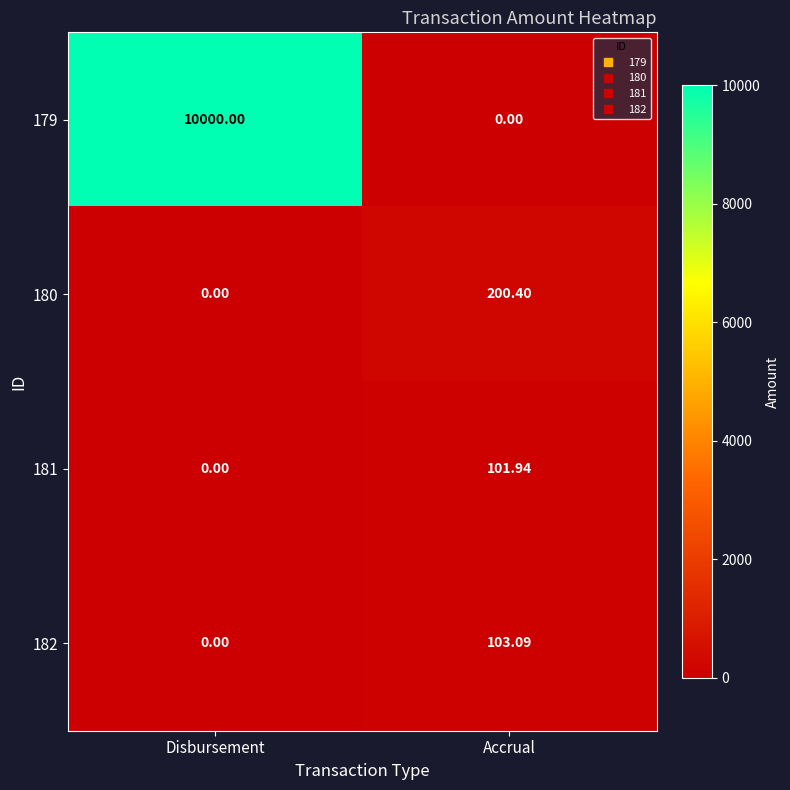

Rank the categories by 182 value from lowest to highest.

Disbursement, Accrual